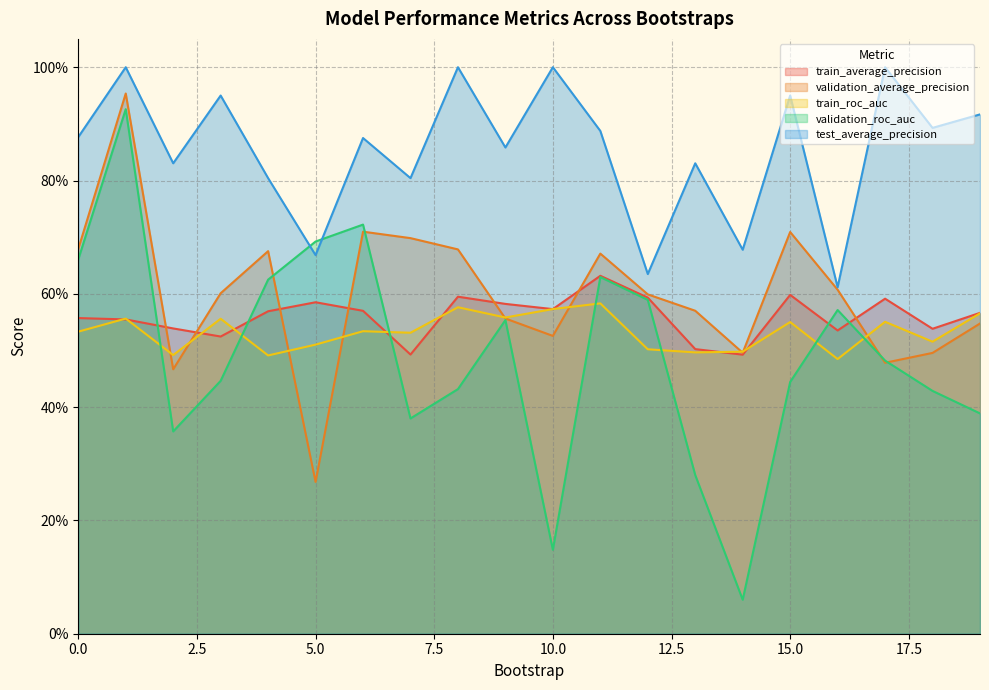

What is the average value of the test_average_precision series?

0.9